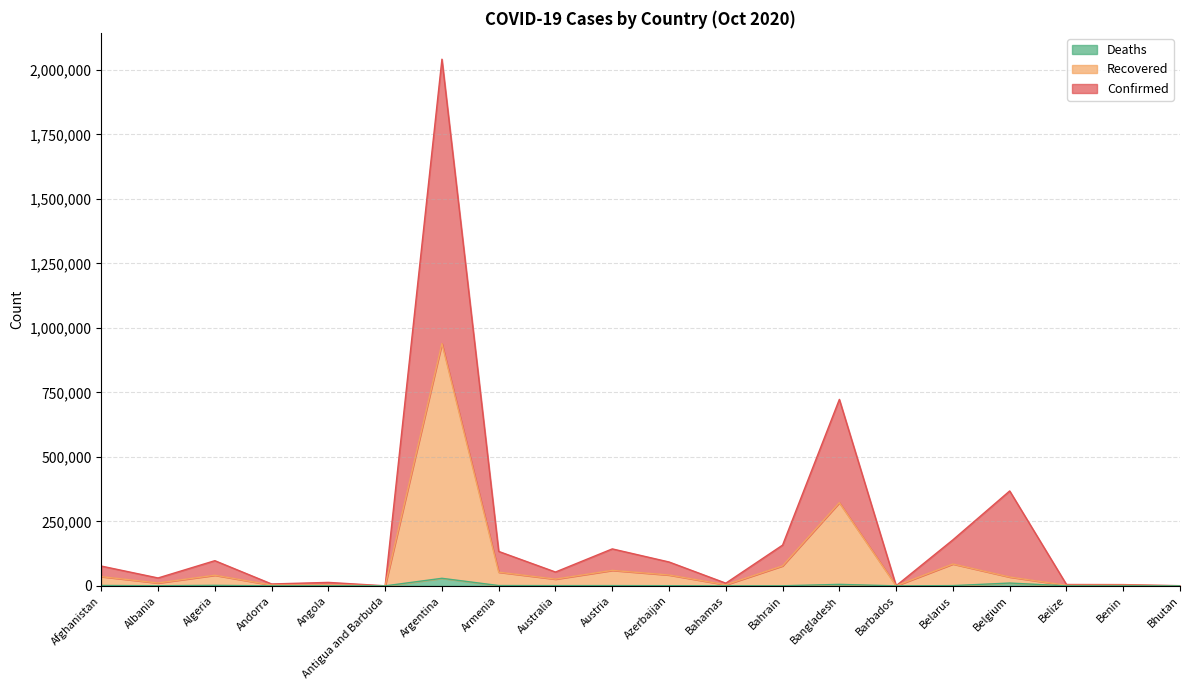

What are all the series names shown in the legend?

Deaths, Recovered, Confirmed